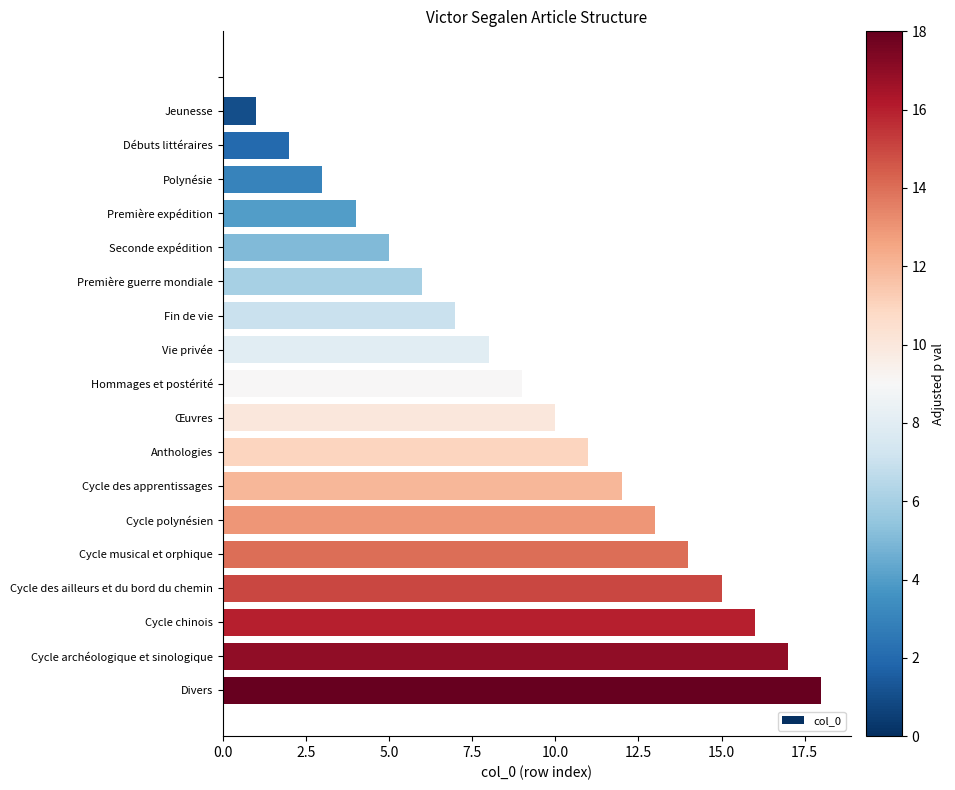

How many data points does each series have?

19